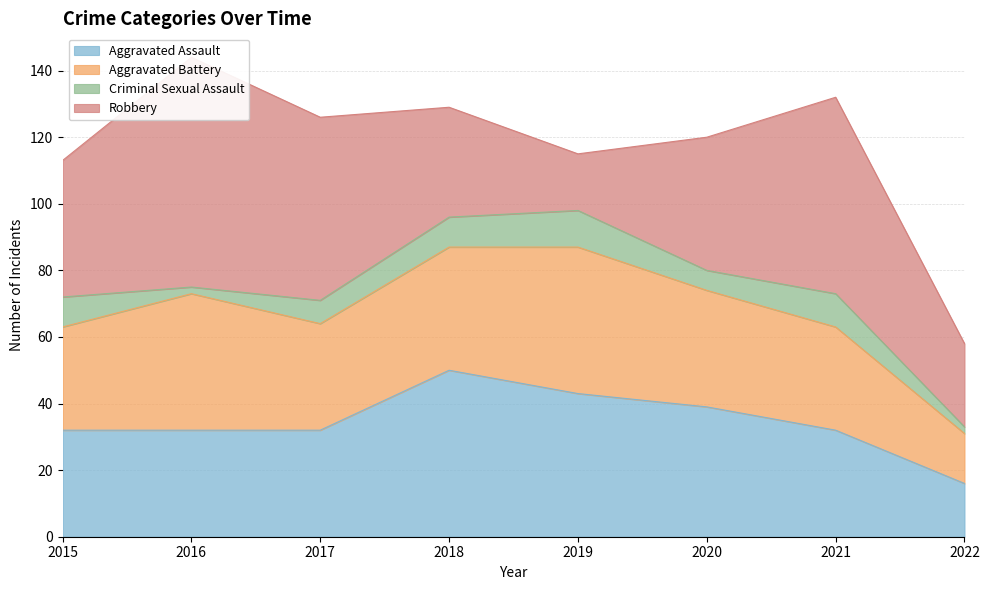

The Robbery series shows 109 at 2016. True or false?

False